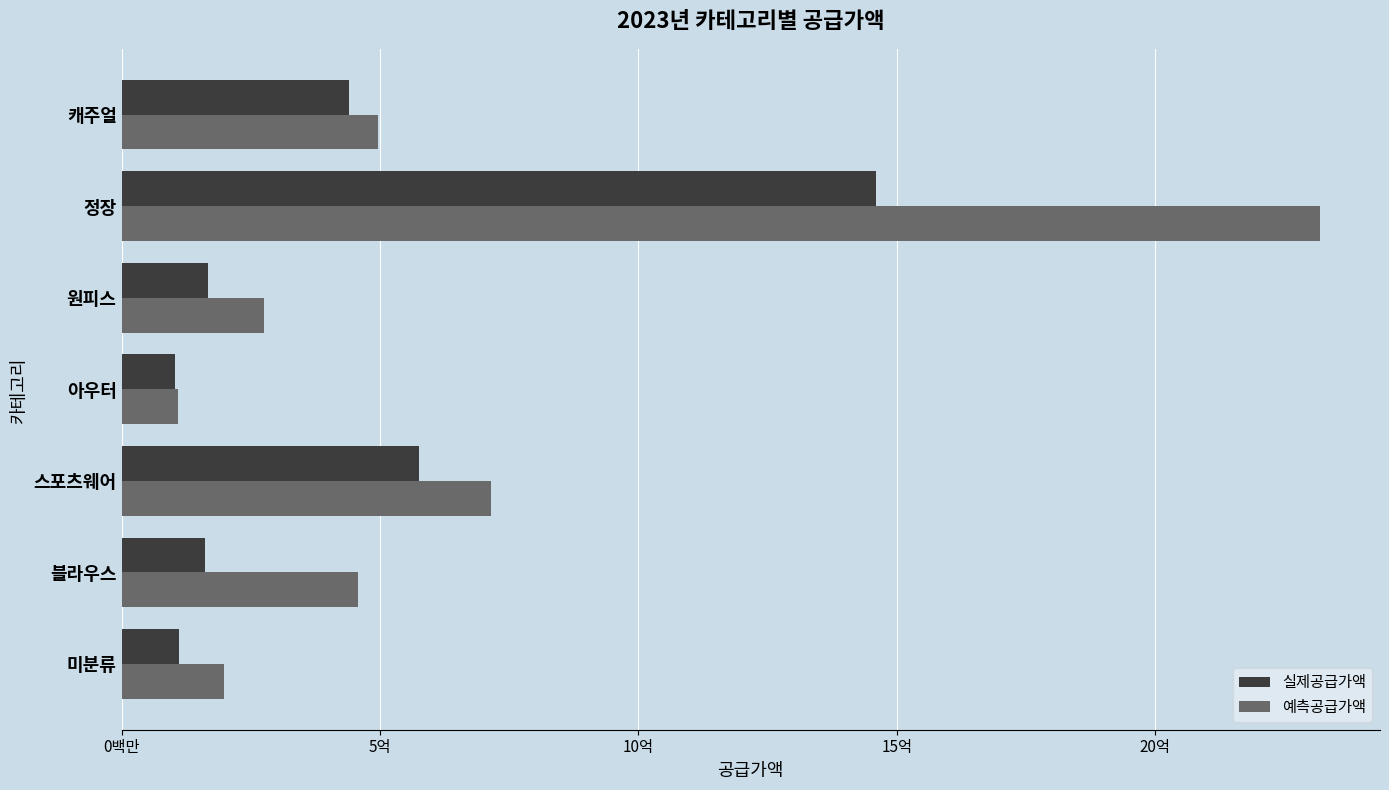

How many data points in 실제공급가액 are less than 168030000?

3